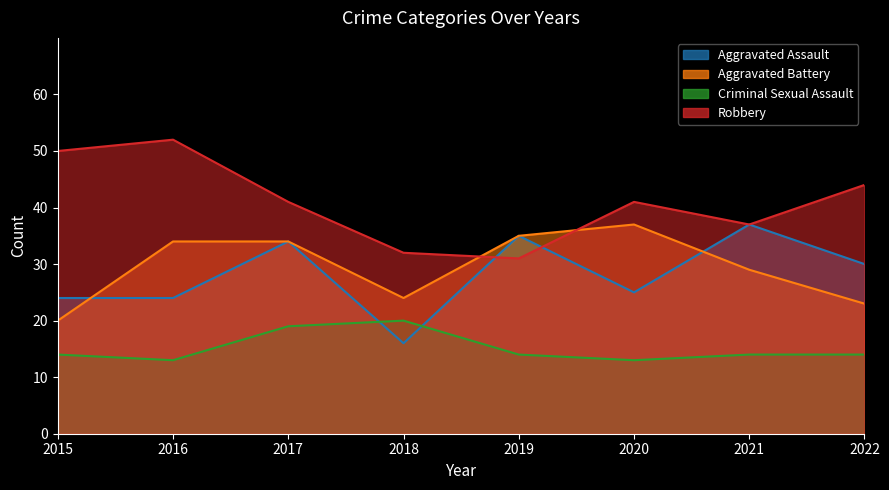

What is the total value across all series at 2015?

108